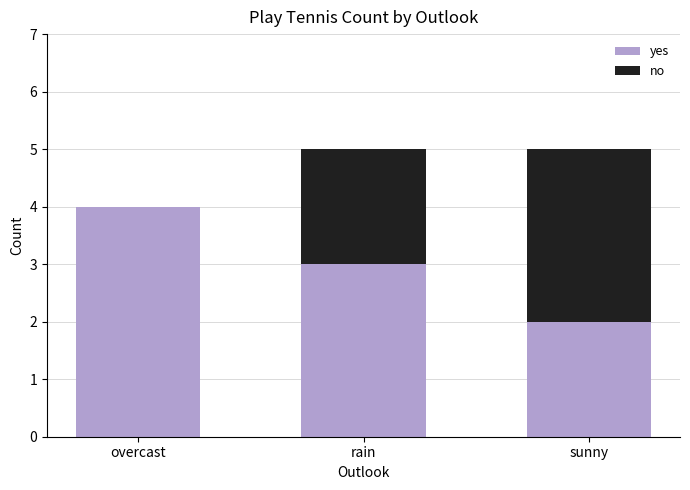

What is the total value across all series at overcast?

4